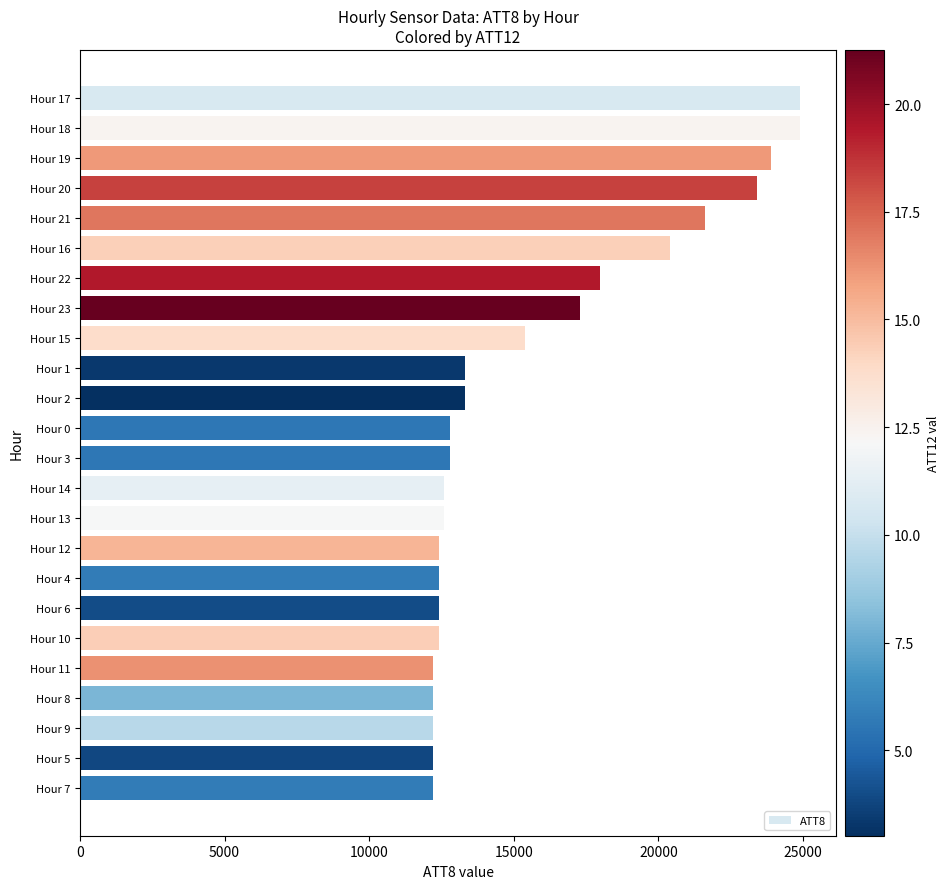

Does the chart contain stacked bars?

No